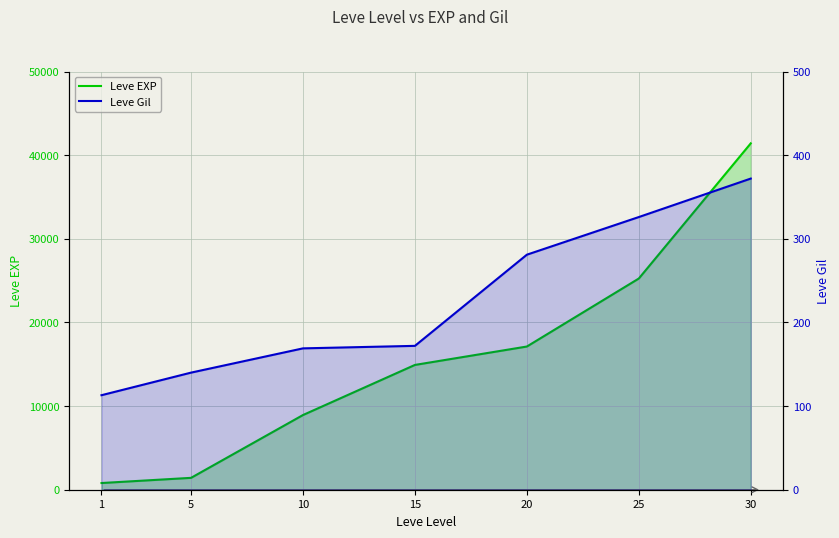

Reading right to left, extract all data points from this chart.

Leve EXP: 30=41410	25=25250	20=17120	15=14920	10=8930	5=1420	1=800
Leve Gil: 30=372	25=326	20=281	15=172	10=169	5=140	1=113